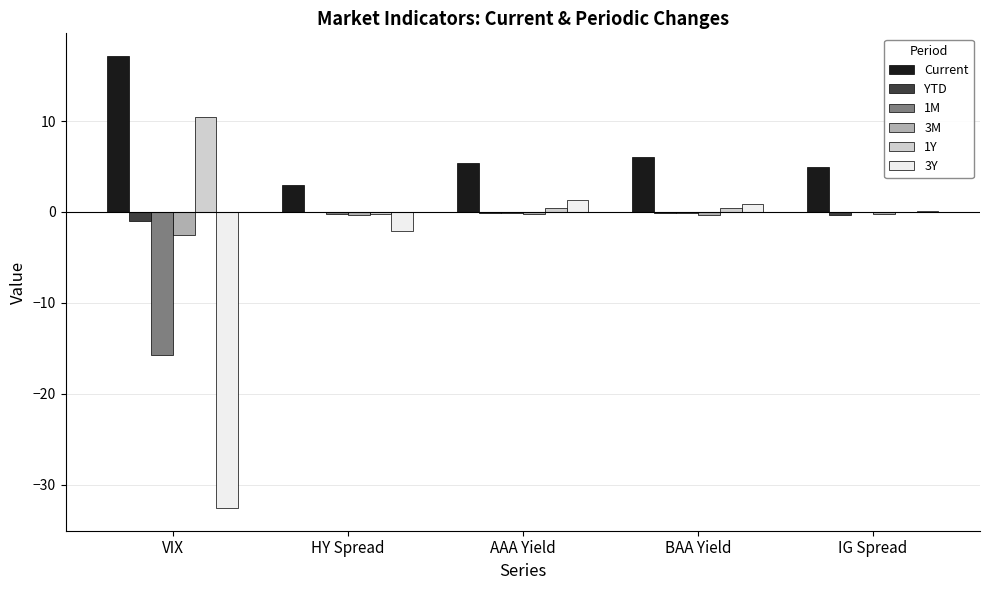

Which label corresponds to the largest value in the chart?

VIX